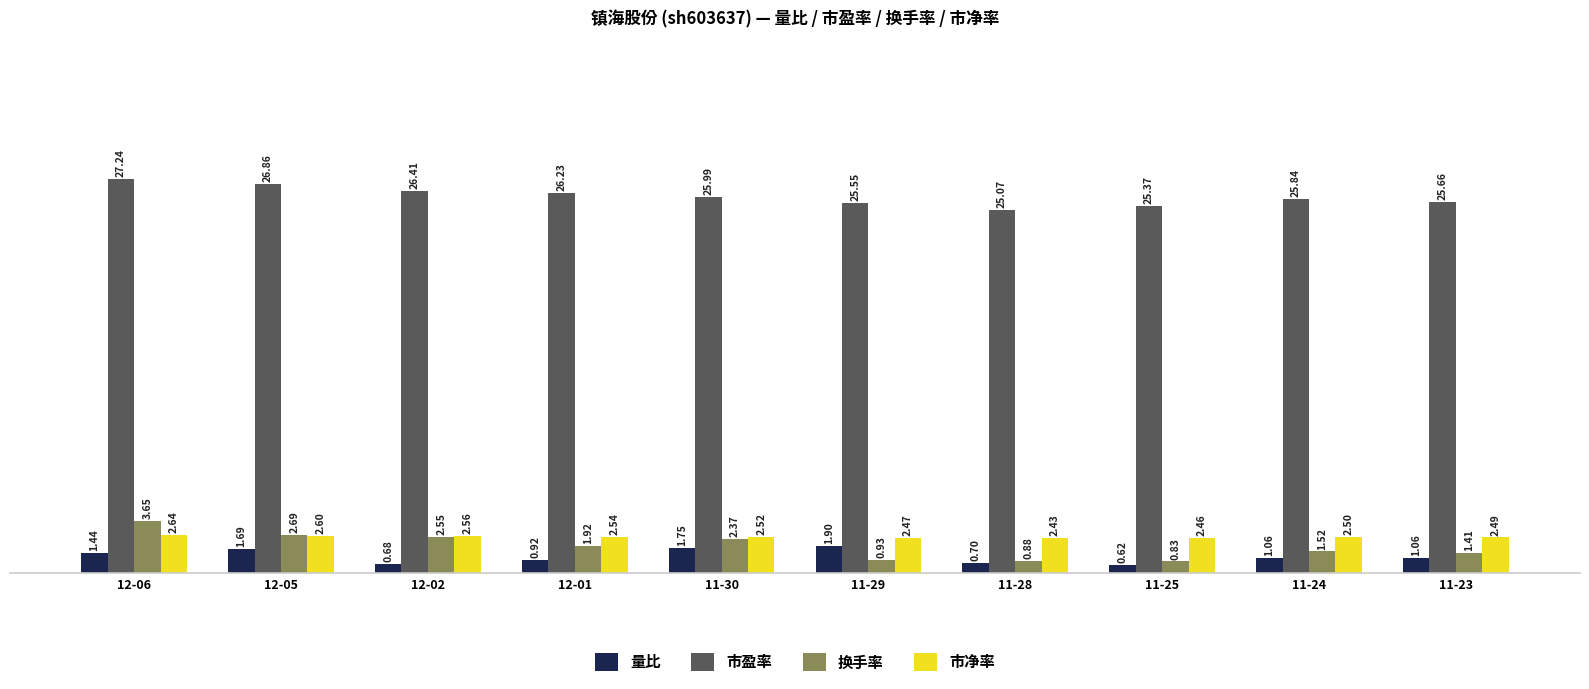

Rank the categories by 换手率 value from highest to lowest.

12-06, 12-05, 12-02, 11-30, 12-01, 11-24, 11-23, 11-29, 11-28, 11-25